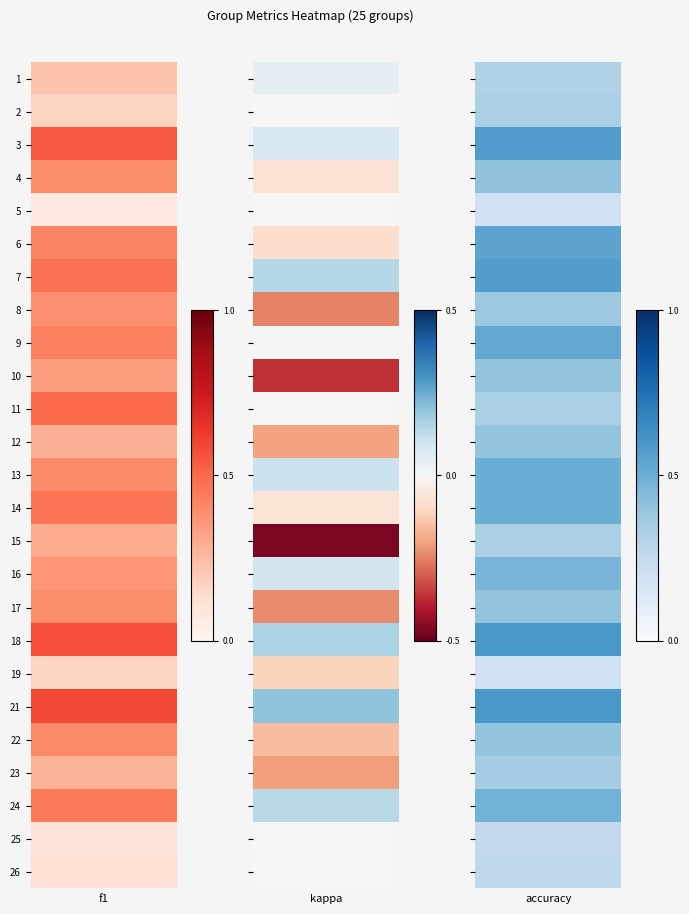

What is the sum of all 1 values?

8.8